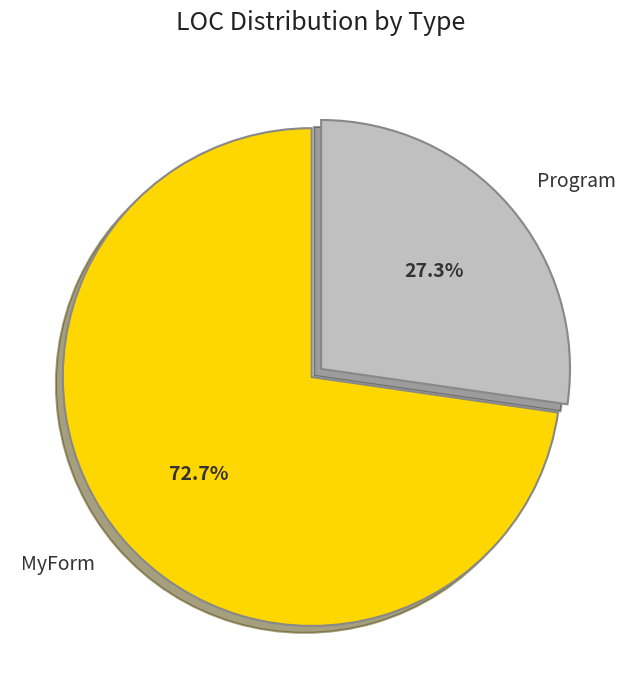

The Program slice represents 27% of the pie. True or false?

True